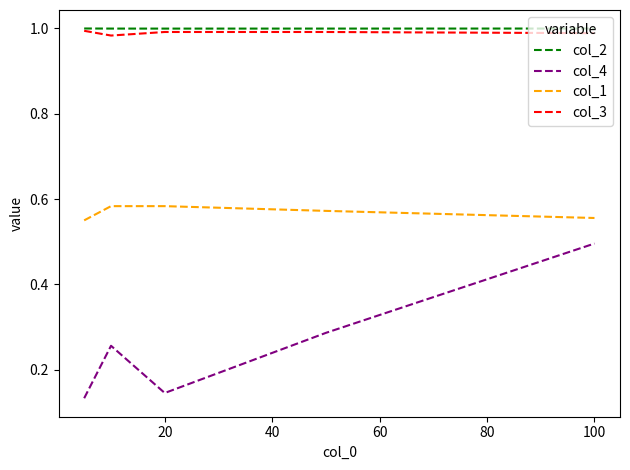

True or false: col_1 and col_3 cross at least once.

False